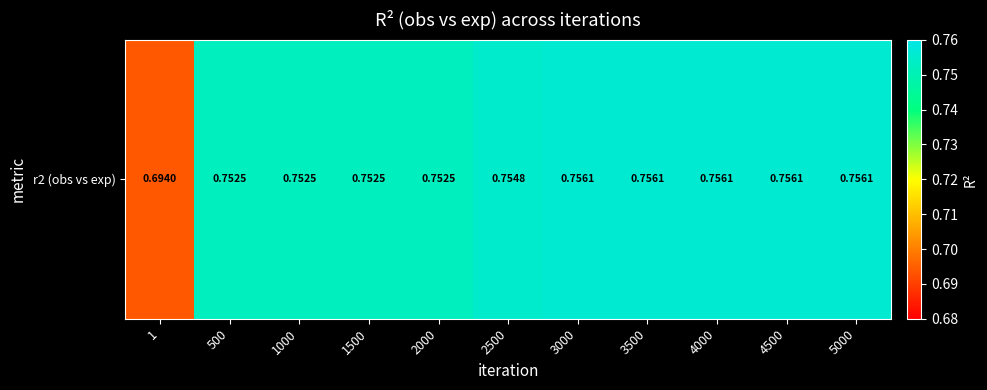

Where is the data nearest to the value 0?

1